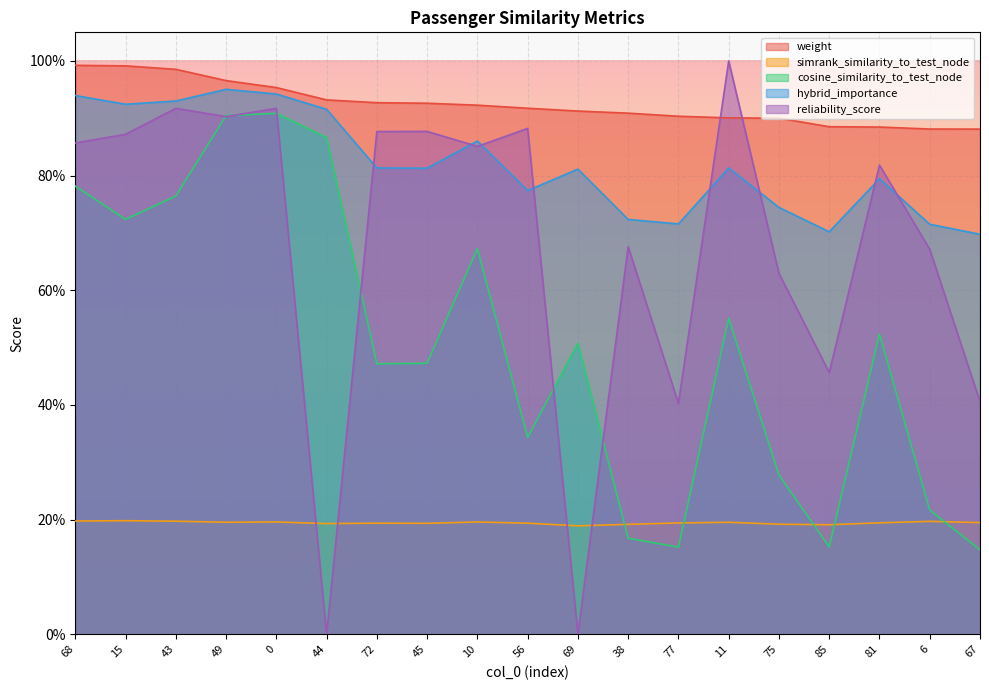

Which series changed the most between 68 and 11?

cosine_similarity_to_test_node